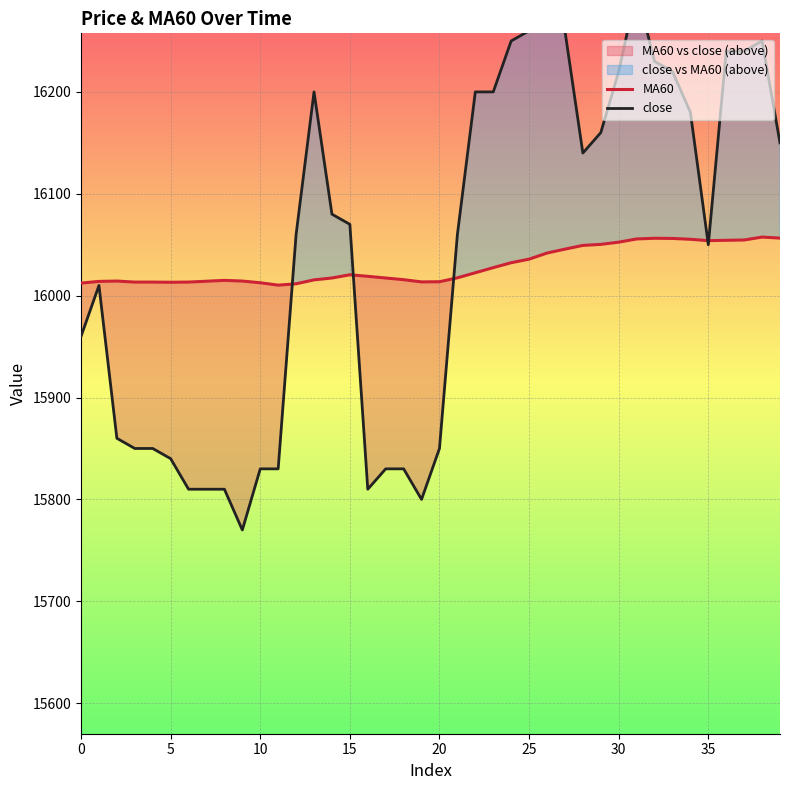

How many interior local valleys does the MA60 series have?

4